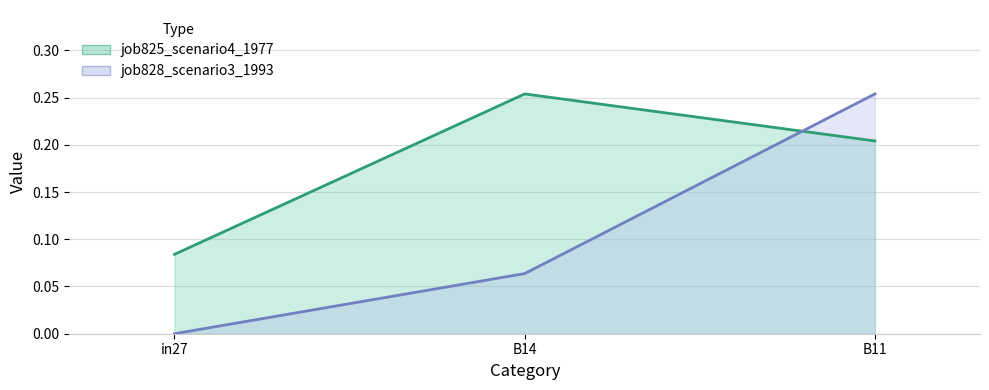

Which series has the widest spread of values?

job828_scenario3_1993